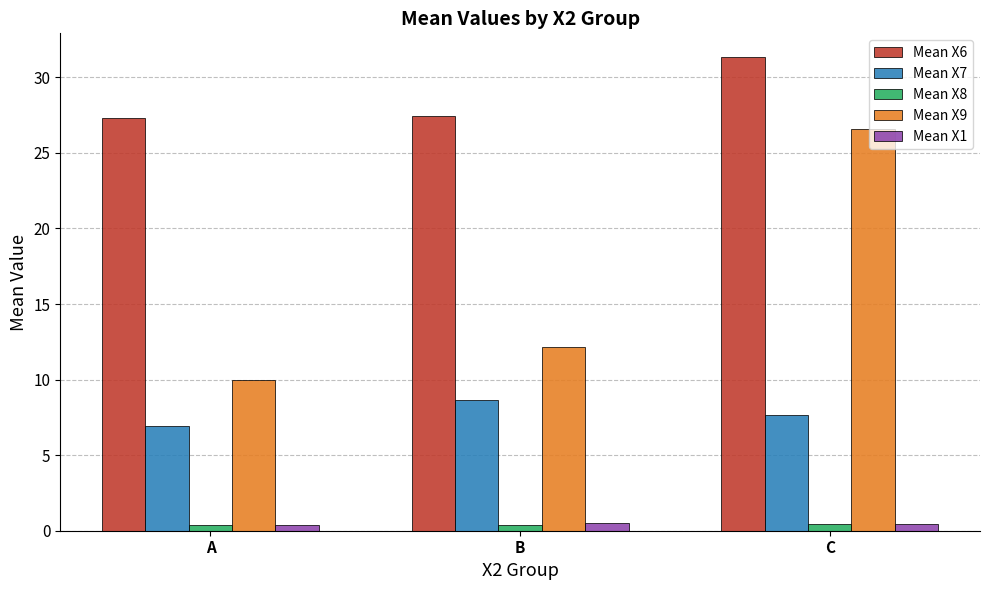

Which series has the widest spread of values?

Mean X9